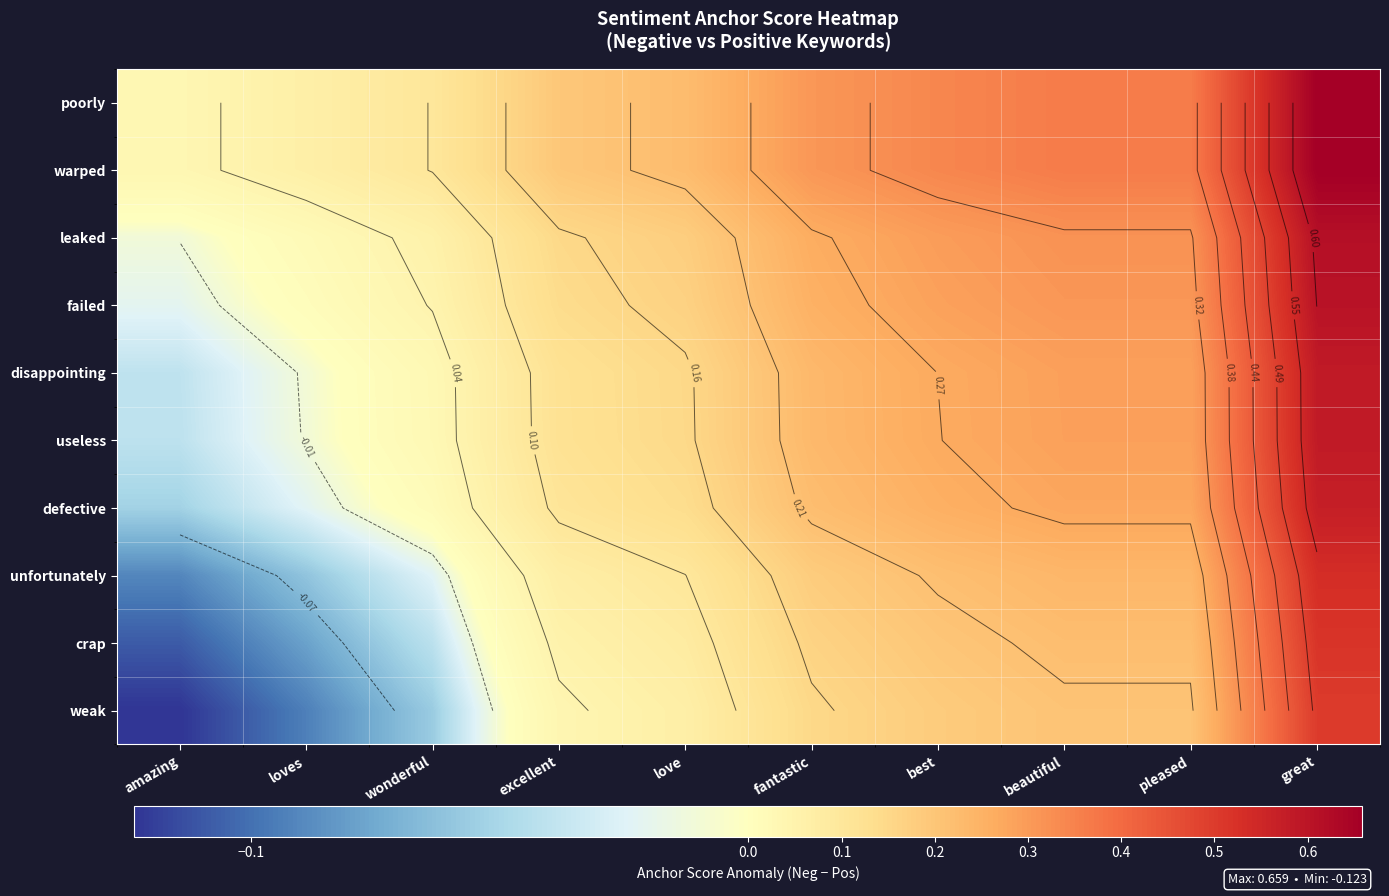

True or false: leaked has a value of 0.5 at best.

False